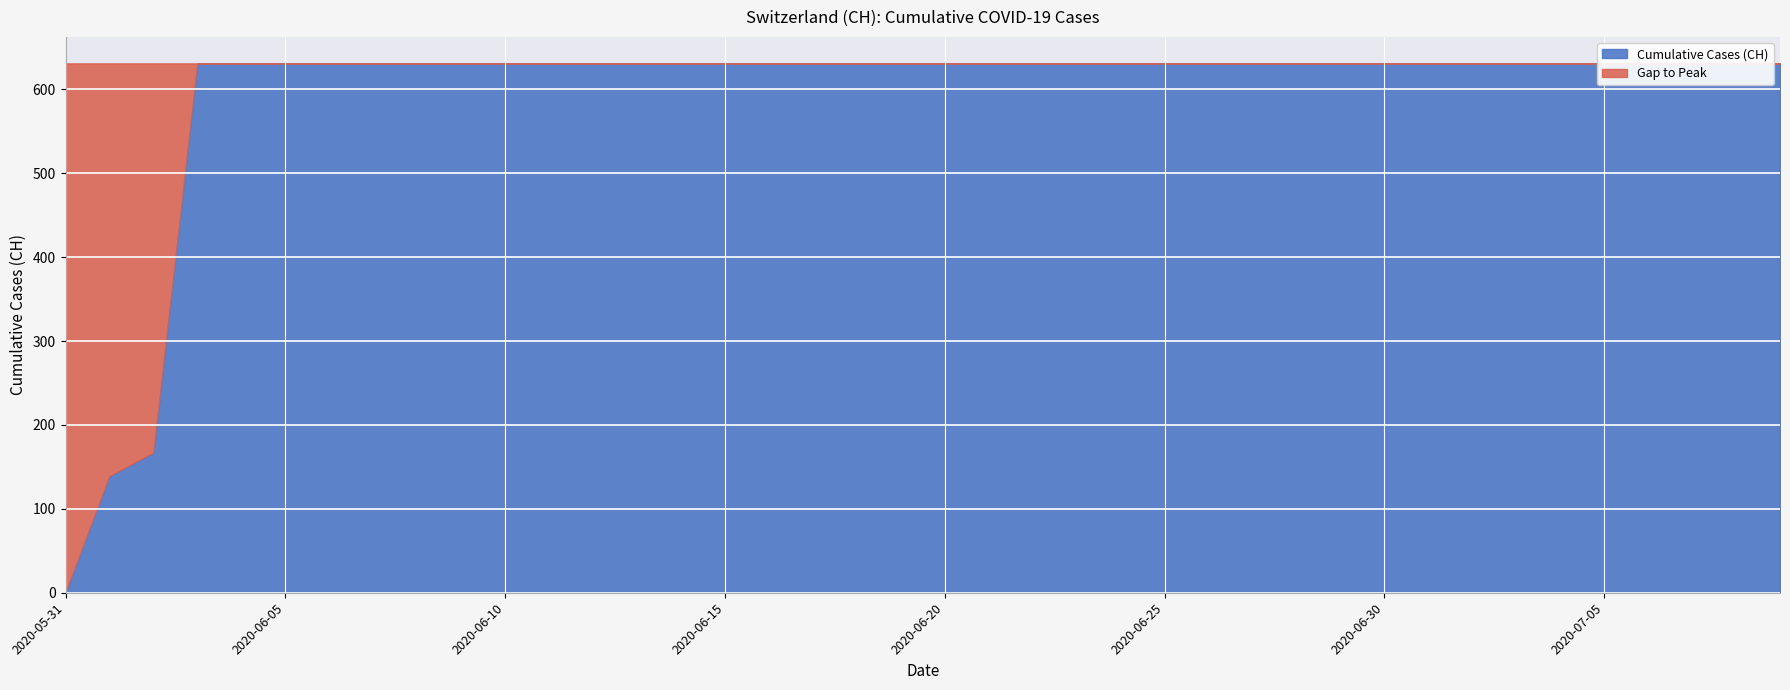

What is the sum of the values at 2020-06-06 and 2020-07-06?

1262